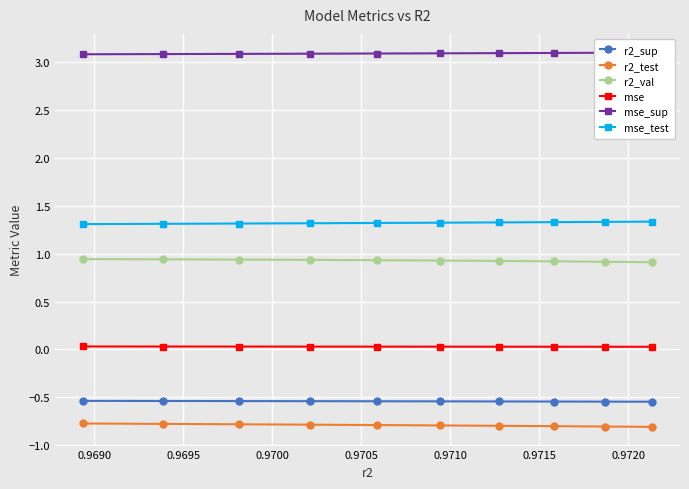

Count the mse_test values in the range 1 to 2.

10